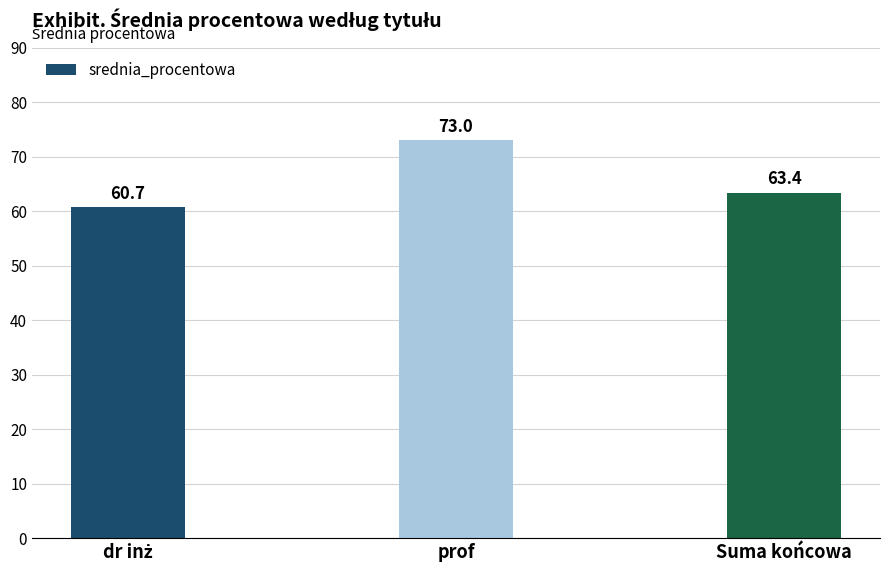

What is the label of the 2nd bar from the right?

prof